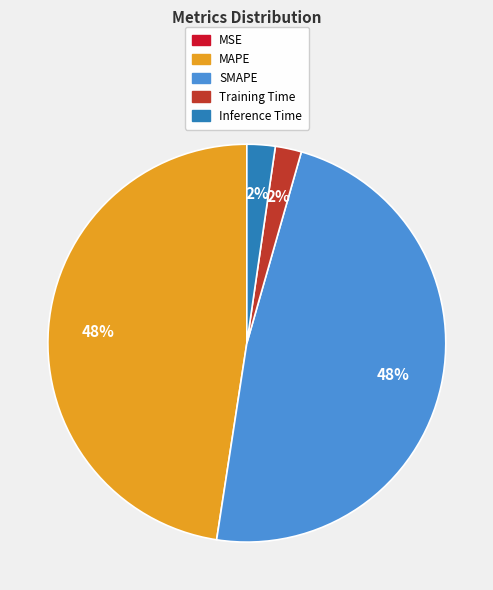

To the nearest percent, what portion does SMAPE represent?

48%